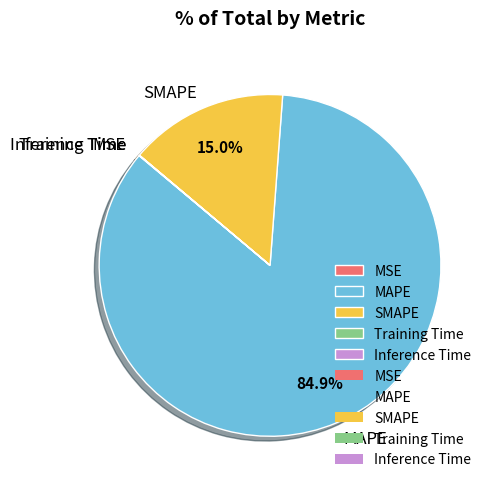

Which slice is the largest?

MAPE